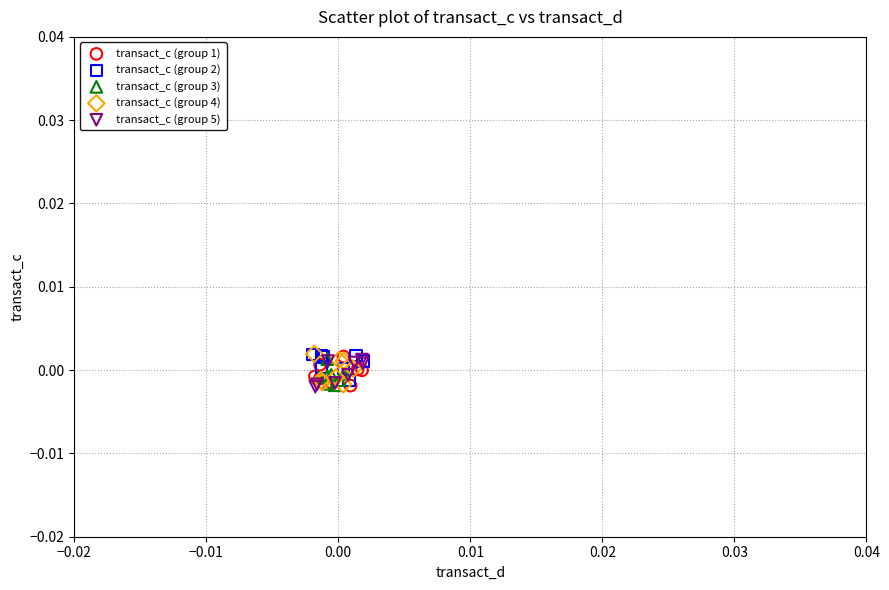

What are all the series names shown in the legend?

transact_c (group 1), transact_c (group 2), transact_c (group 3), transact_c (group 4), transact_c (group 5)